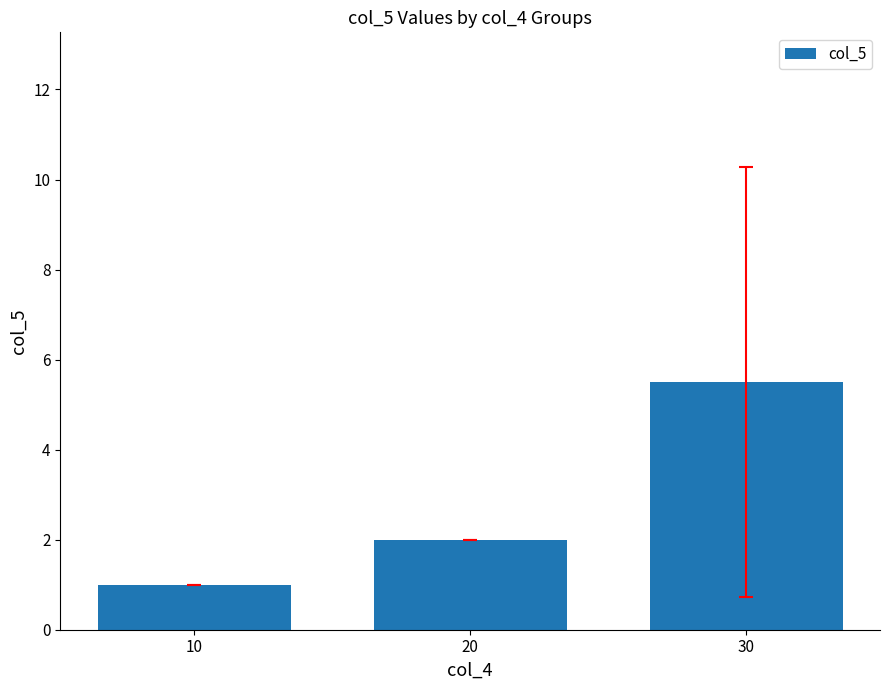

What is the maximum value shown in the chart?

5.5